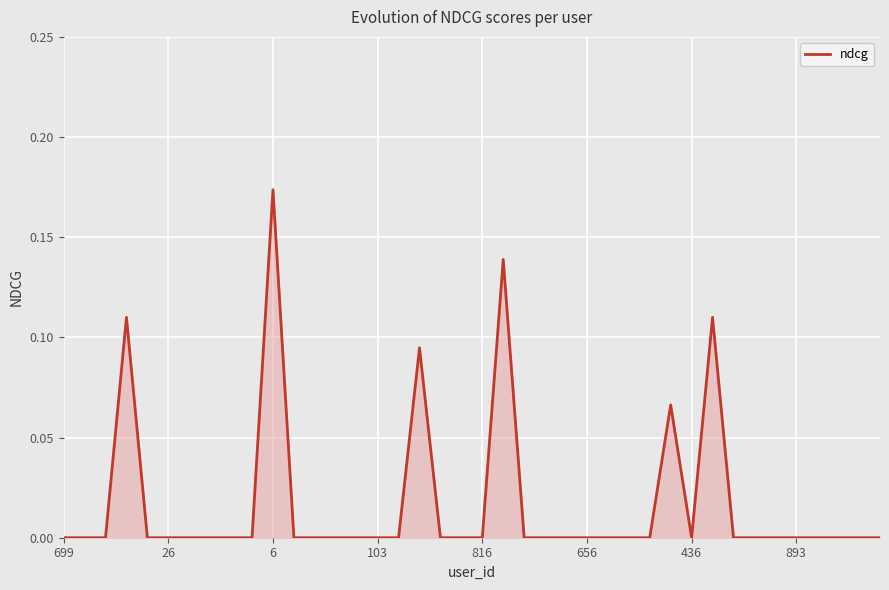

Does the chart display data point markers on the line(s)?

No